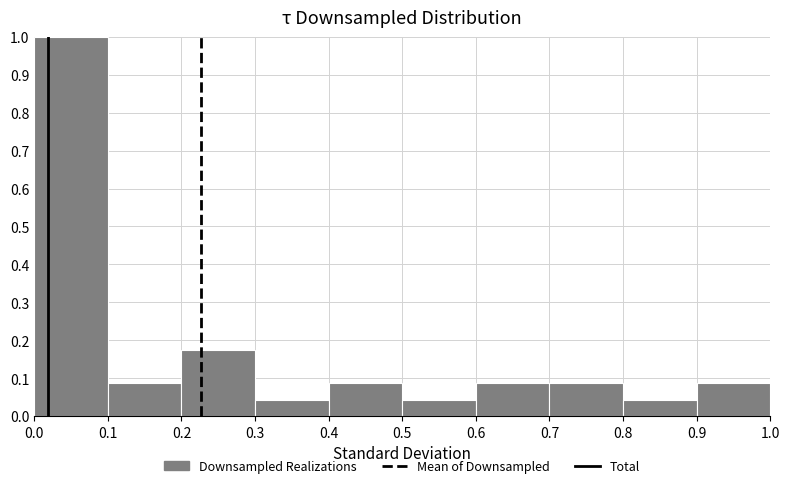

Reading left to right, transcribe this chart: for each bar, give the range it covers on the x-axis and its height. The values are not printed on the chart, so give them approximately, as read against the axis.

0.0 to 0.1: 1.00
0.1 to 0.2: 0.09
0.2 to 0.3: 0.17
0.3 to 0.4: 0.04
0.4 to 0.5: 0.09
0.5 to 0.6: 0.04
0.6 to 0.7: 0.09
0.7 to 0.8: 0.09
0.8 to 0.9: 0.04
0.9 to 1.0: 0.09